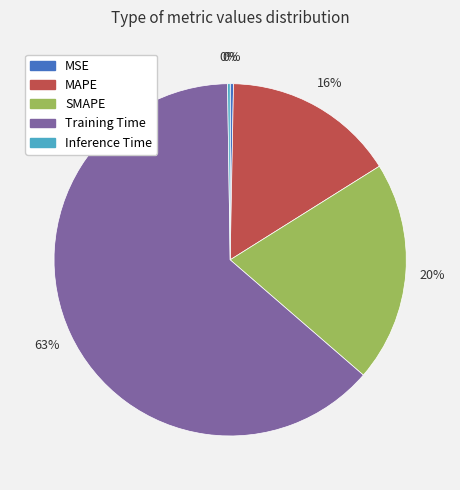

Which slice is the largest?

Training Time